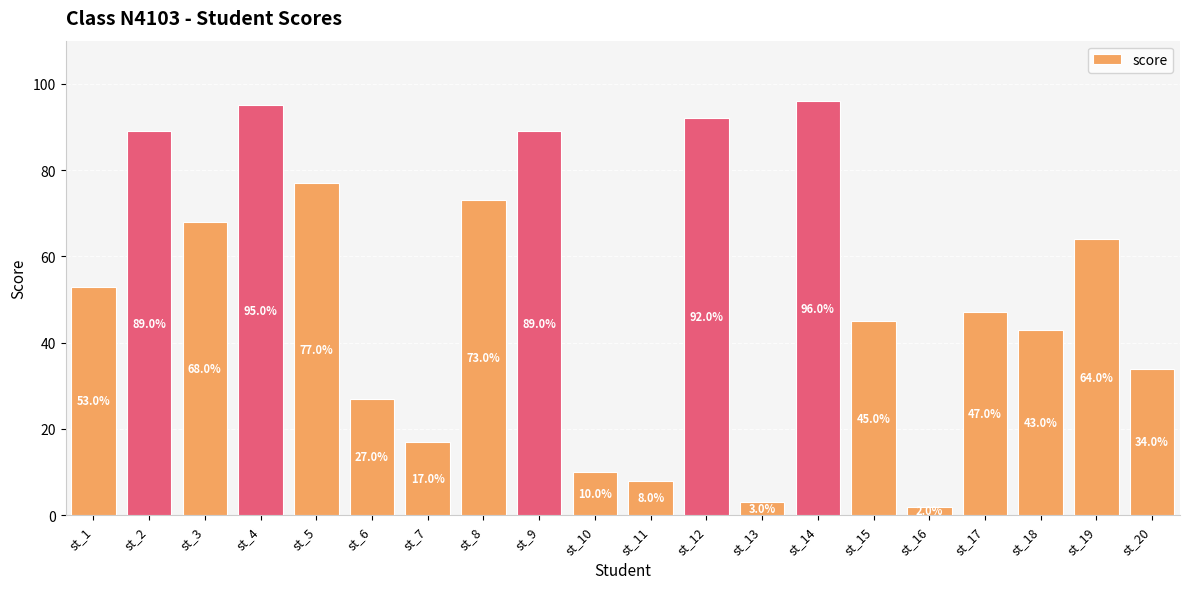

Is it true that the value at st_13 is 3?

True